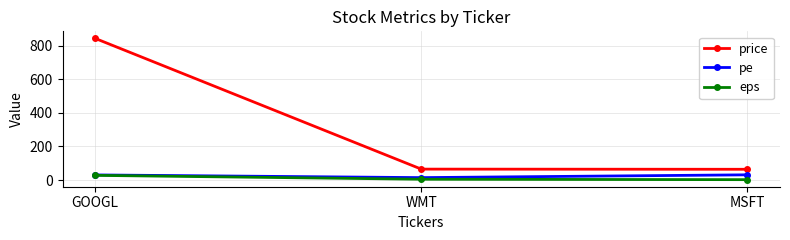

What is the sum of the eps values at WMT and MSFT?

6.7